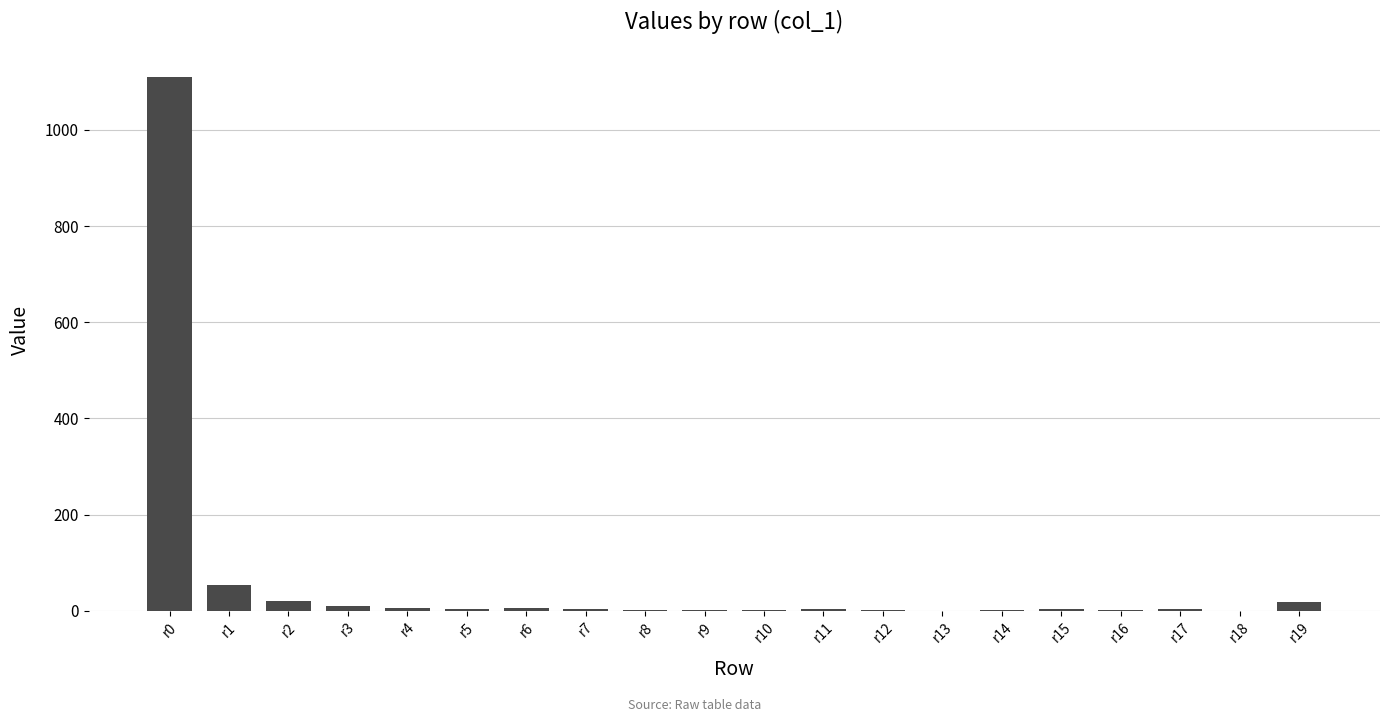

What is the average value?

62